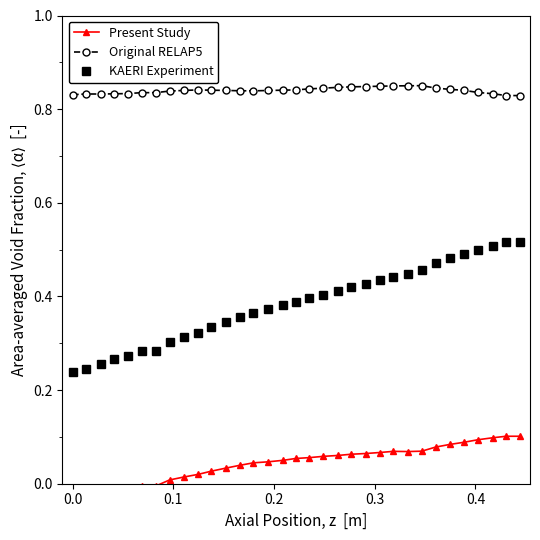

What are all the series names shown in the legend?

Present Study, Original RELAP5, KAERI Experiment